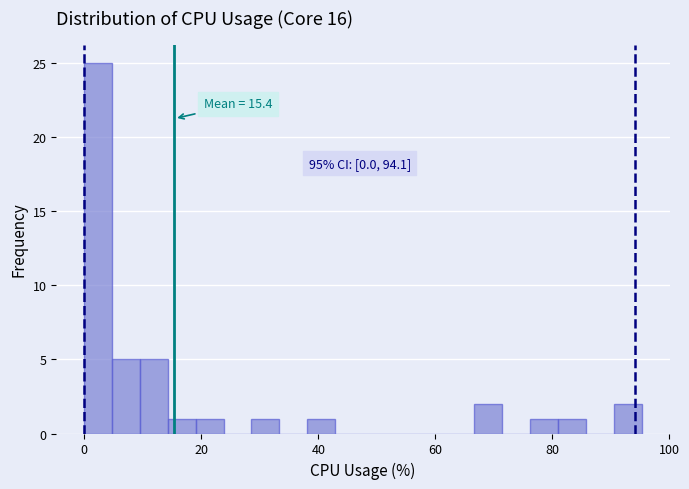

Read against the x-axis, roughly where is the centre of the tallest bar?

2